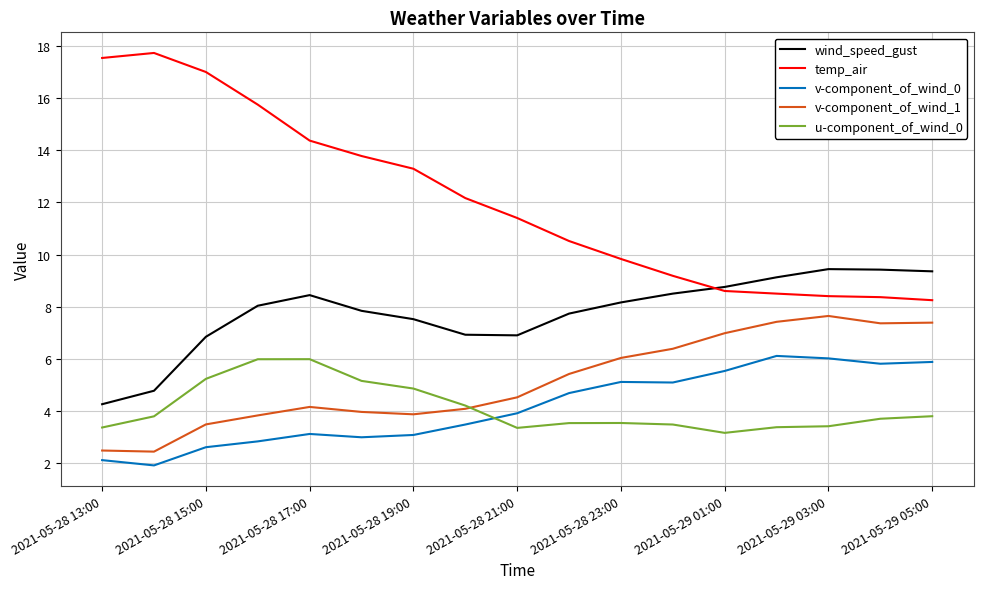

Which series has the largest range (max minus min)?

temp_air